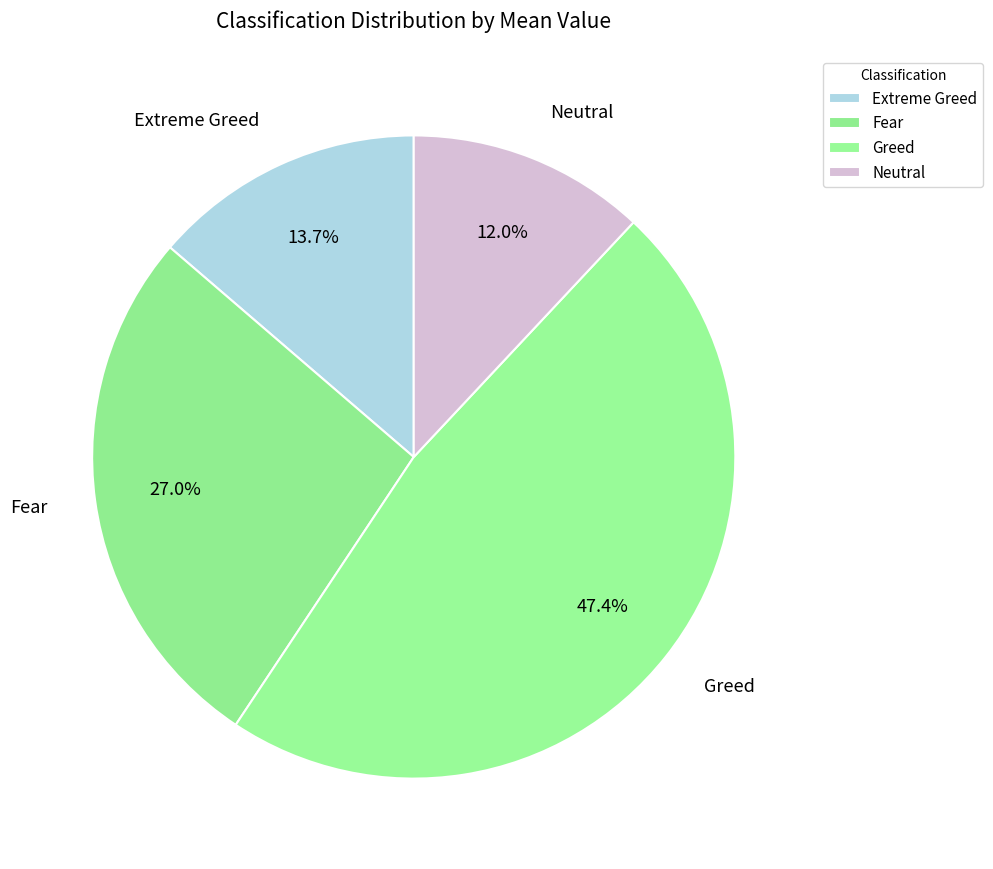

What is the total percentage of Fear and Greed?

74.3%